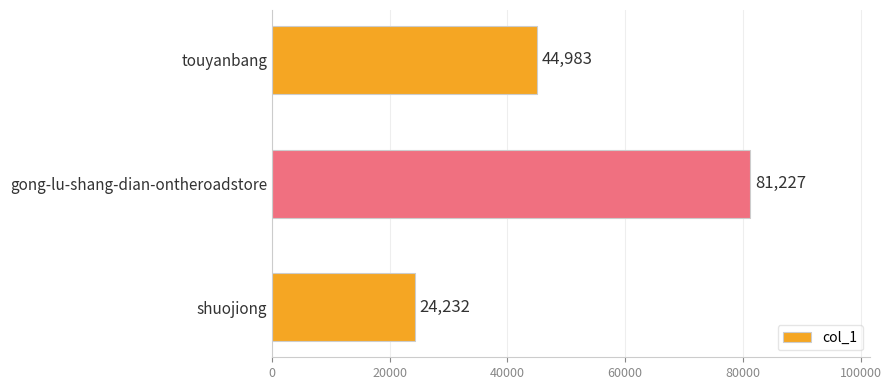

True or false: the data shows 130641 at gong-lu-shang-dian-ontheroadstore.

False